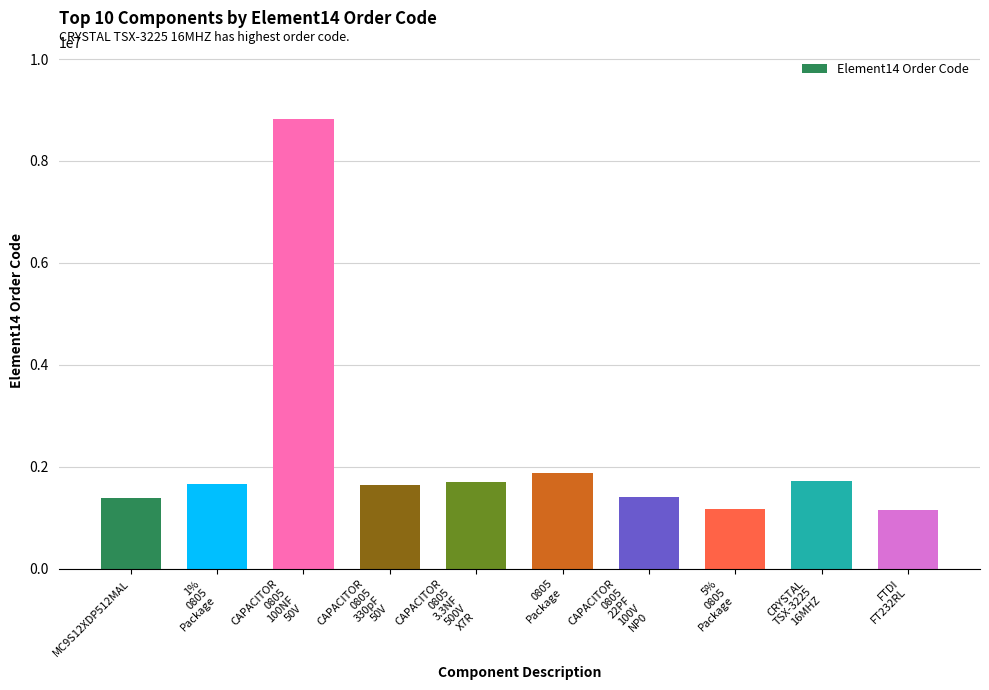

What is the value of the 4th bar from the left?

1650875